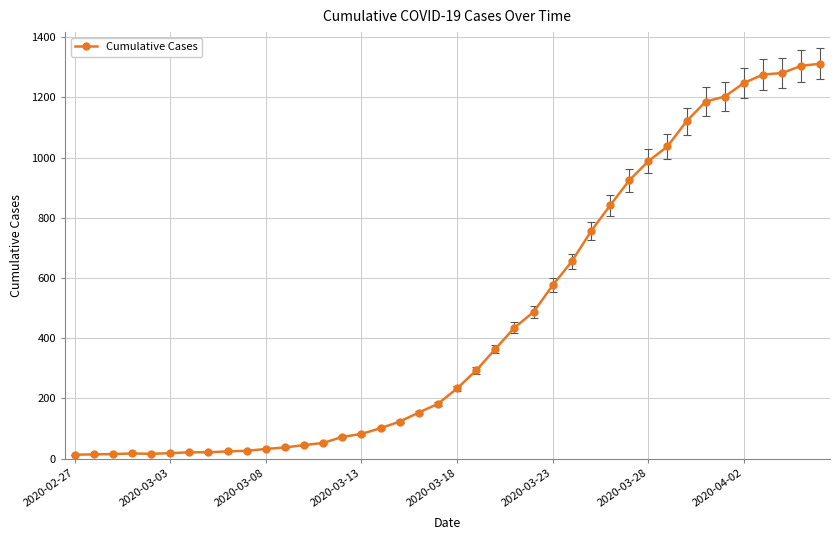

What is the sum of all values?

18584